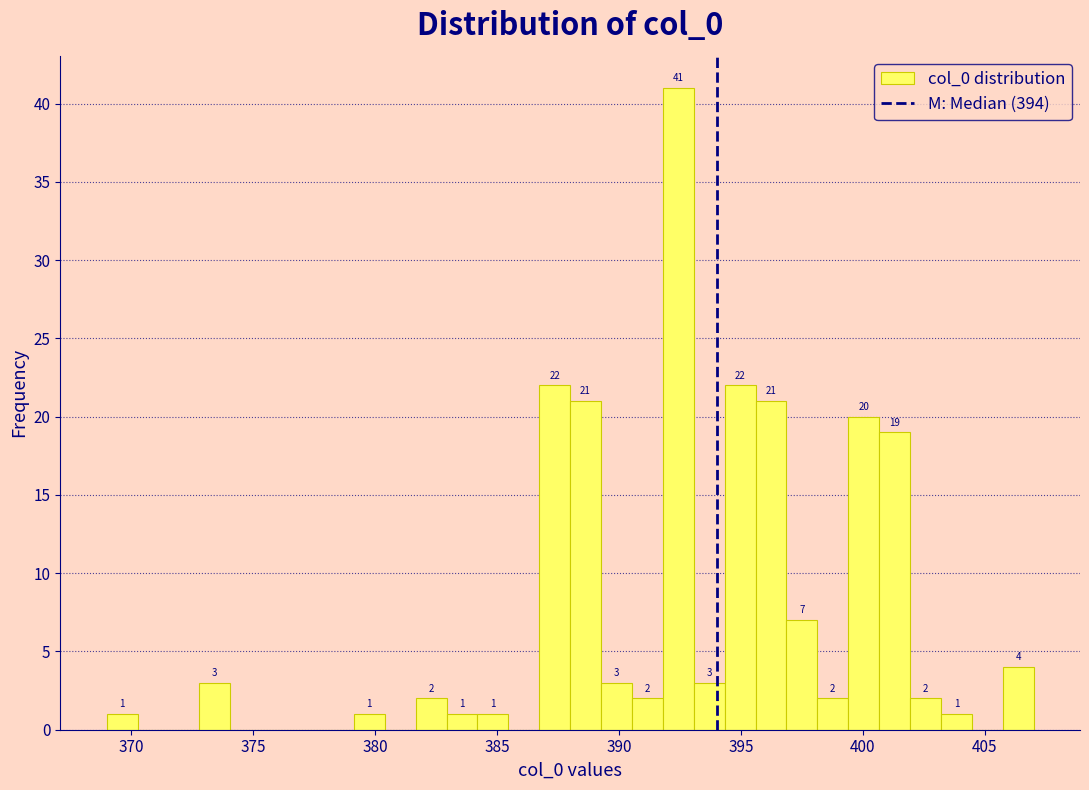

Around what value on the x-axis is the tallest bar? Give the approximate position of its centre, as read against the axis.

392.5